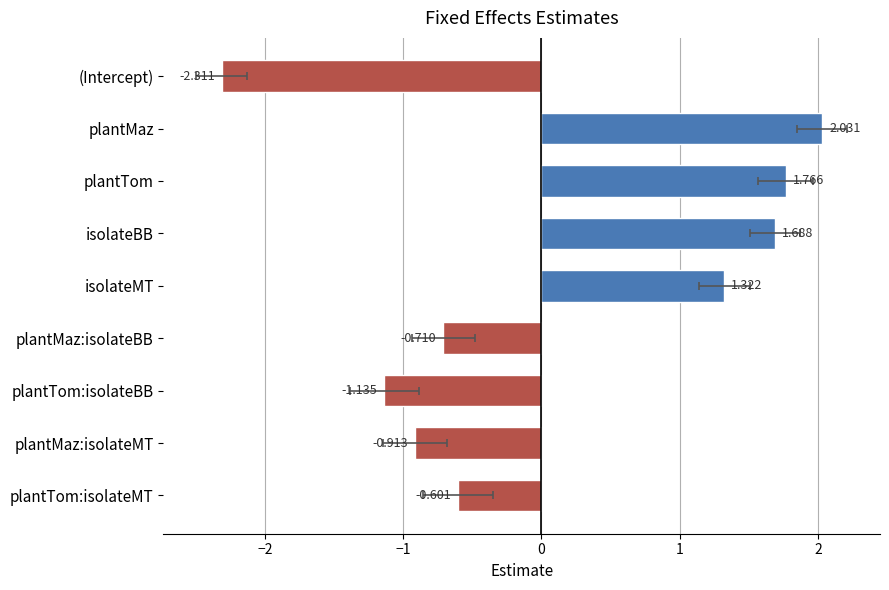

Reading left to right, what are all the values shown in this chart?

-2.3	2.0	1.8	1.7	1.3	-0.7	-1.1	-0.9	-0.6